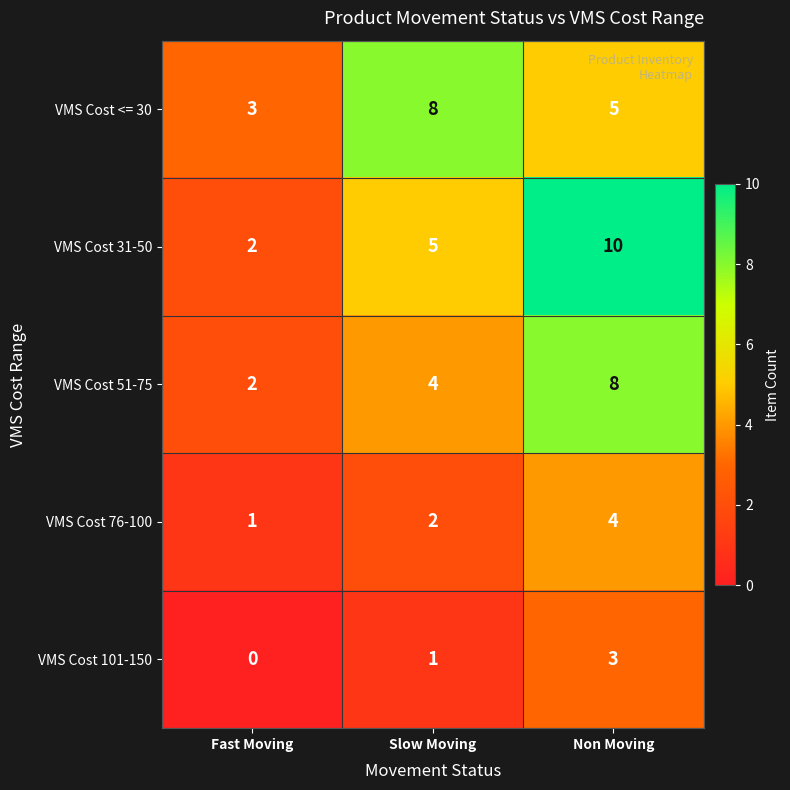

At Non Moving, list the series in order from smallest to largest.

VMS Cost 101-150, VMS Cost 76-100, VMS Cost <= 30, VMS Cost 51-75, VMS Cost 31-50